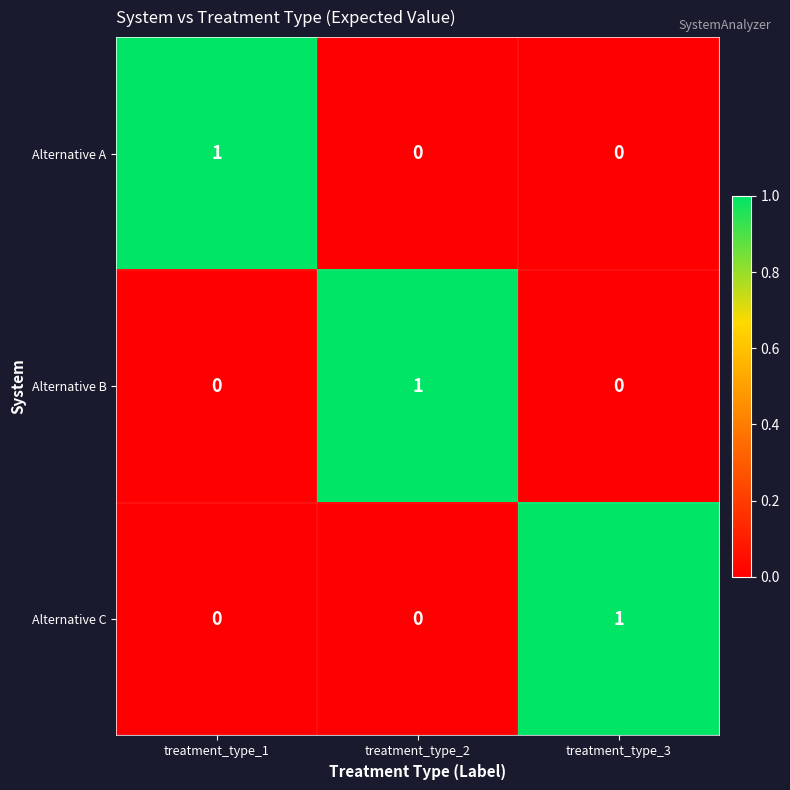

At how many categories does at least one series exceed 0?

3